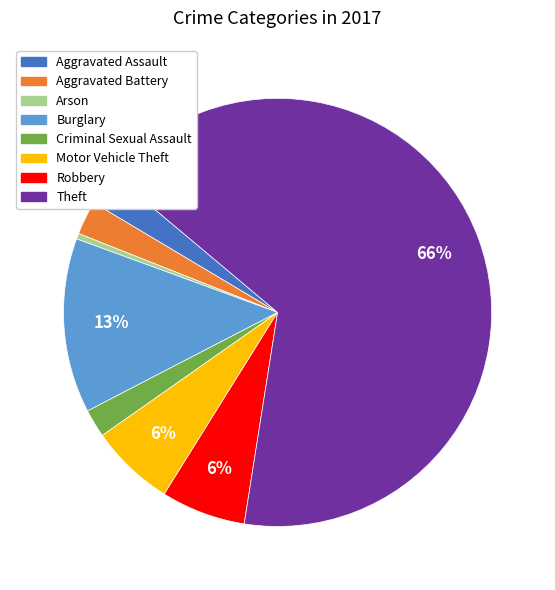

Combined, do Theft and Motor Vehicle Theft account for over 50%?

Yes